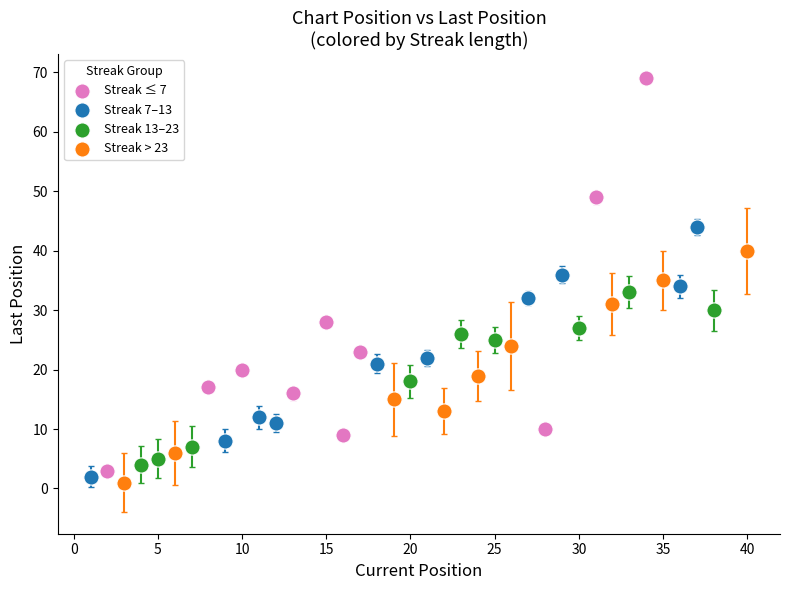

Which series has the widest spread of Y values?

Streak ≤ 7